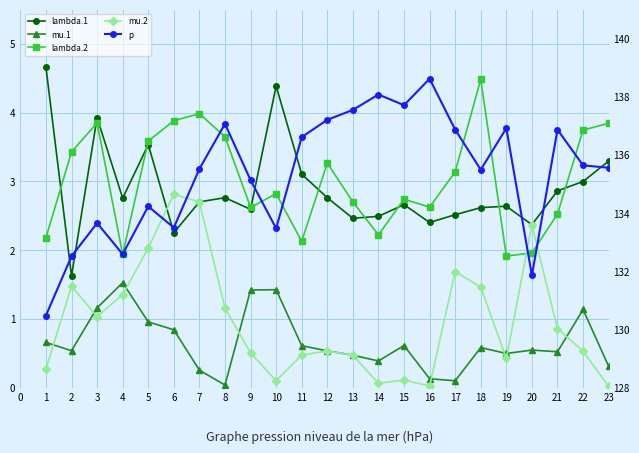

In lambda.2, how many points are lower than both neighbors (excluding endpoints)?

6